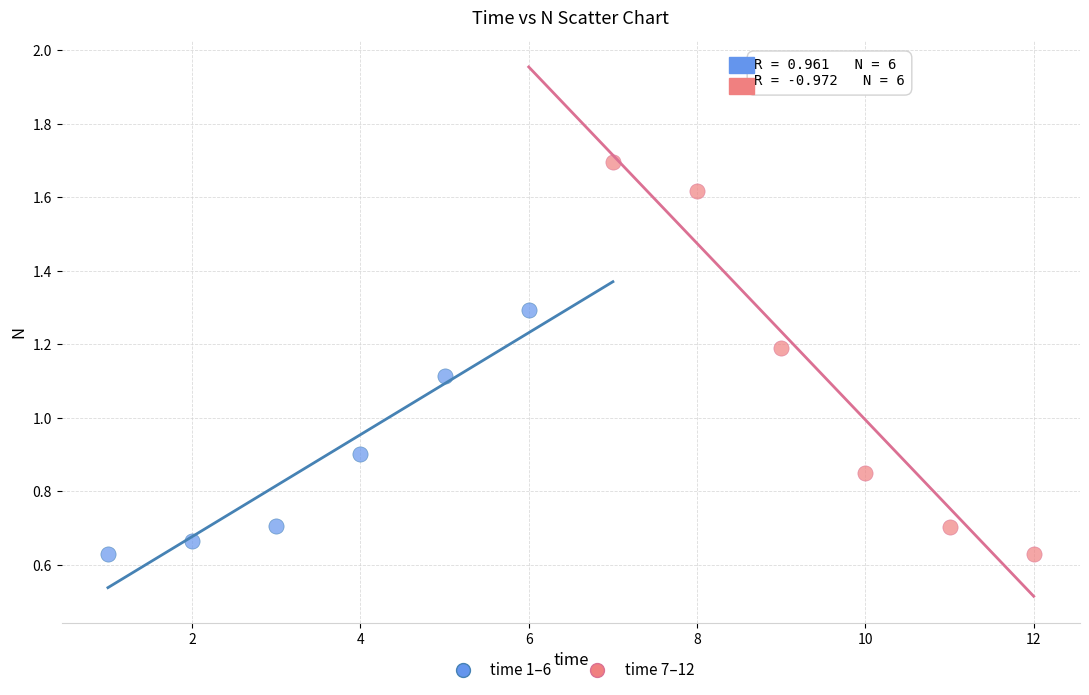

Which series has the widest spread of Y values?

time 7–12